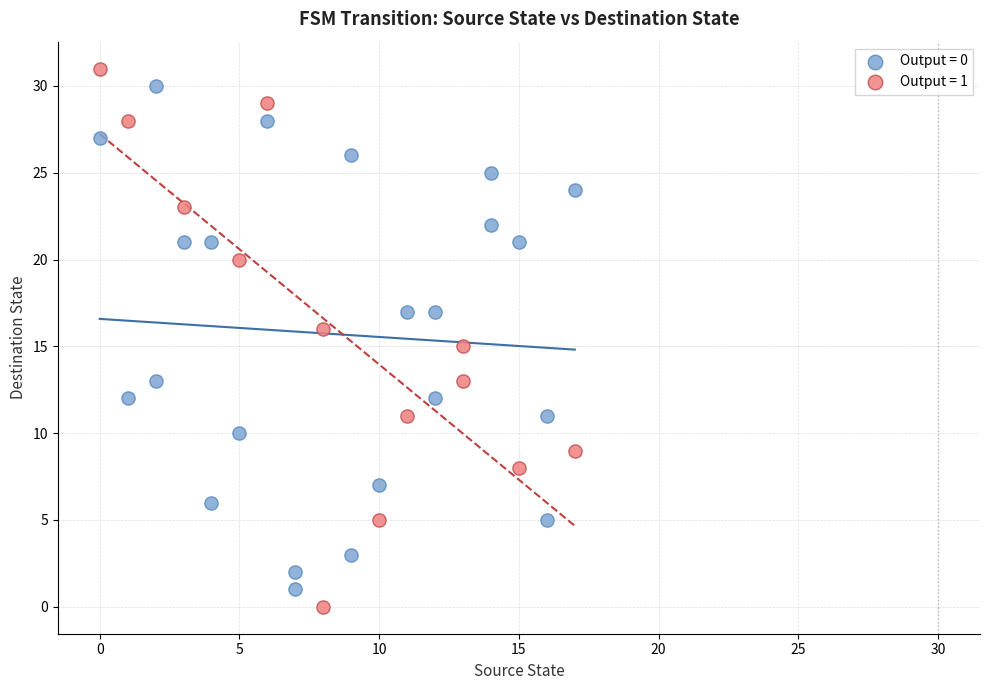

Which series reaches the maximum Y coordinate?

Output = 1